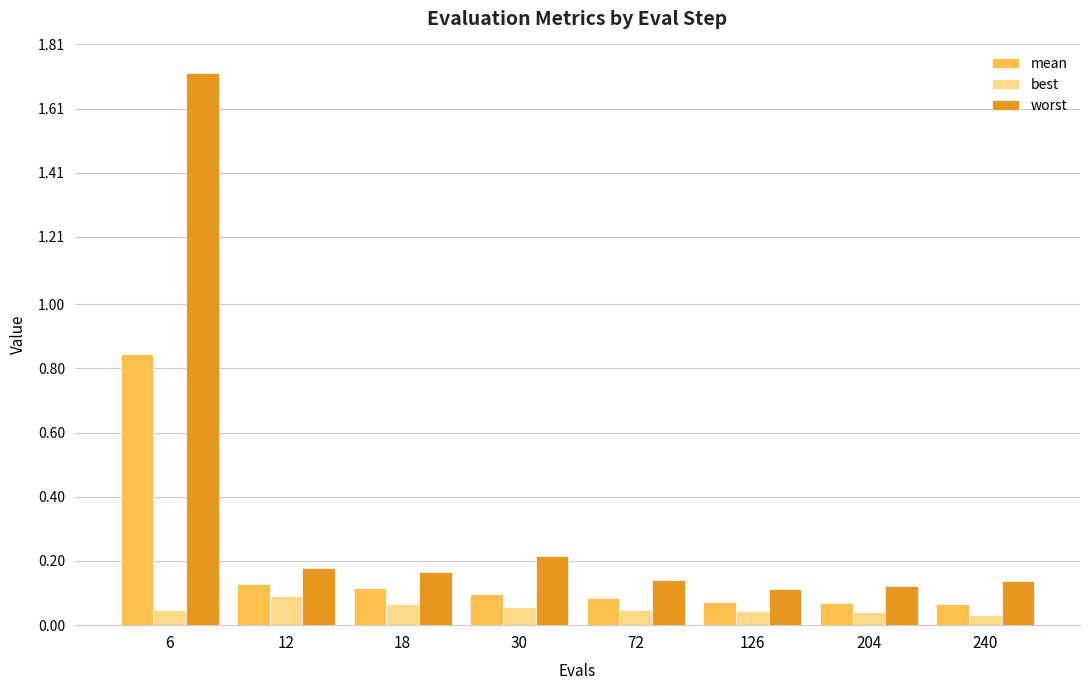

Which series changed the most between 18 and 72?

mean